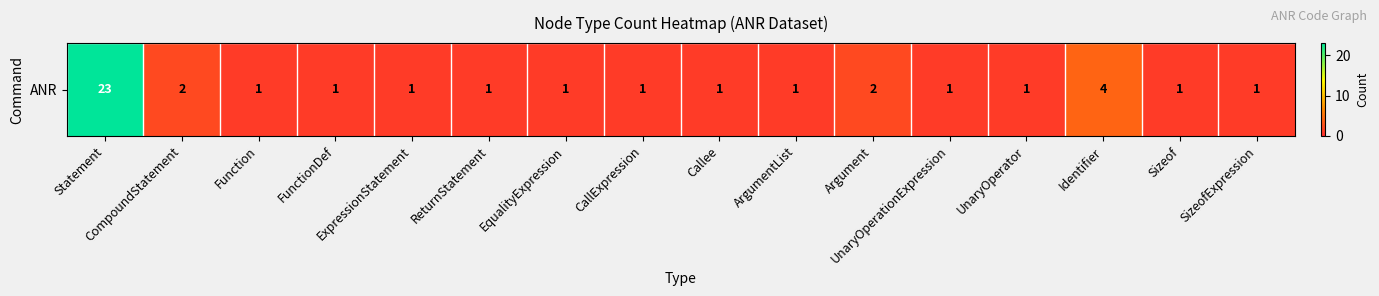

What is the greatest value displayed?

23